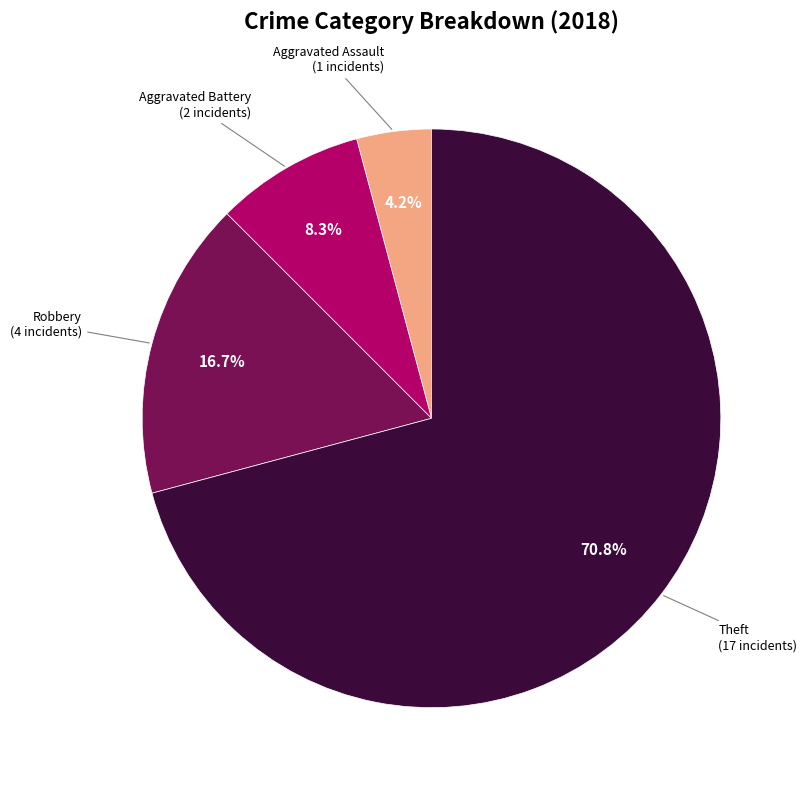

Is there any slice that represents more than half of the pie?

Yes